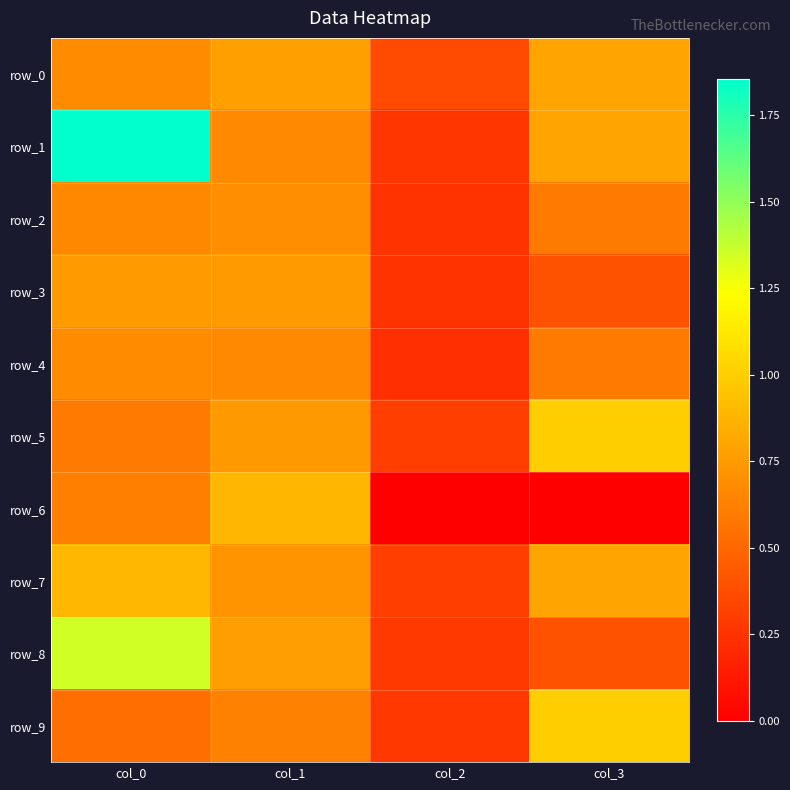

Which series has the largest range (max minus min)?

row_1